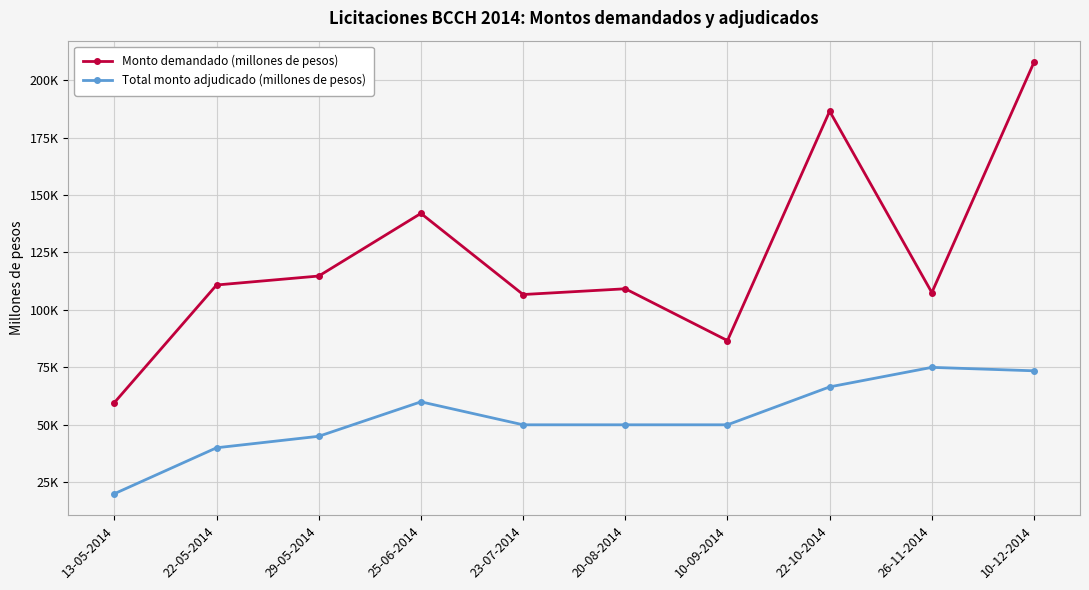

What is the average value of the Total monto adjudicado (millones de pesos) series?

53000